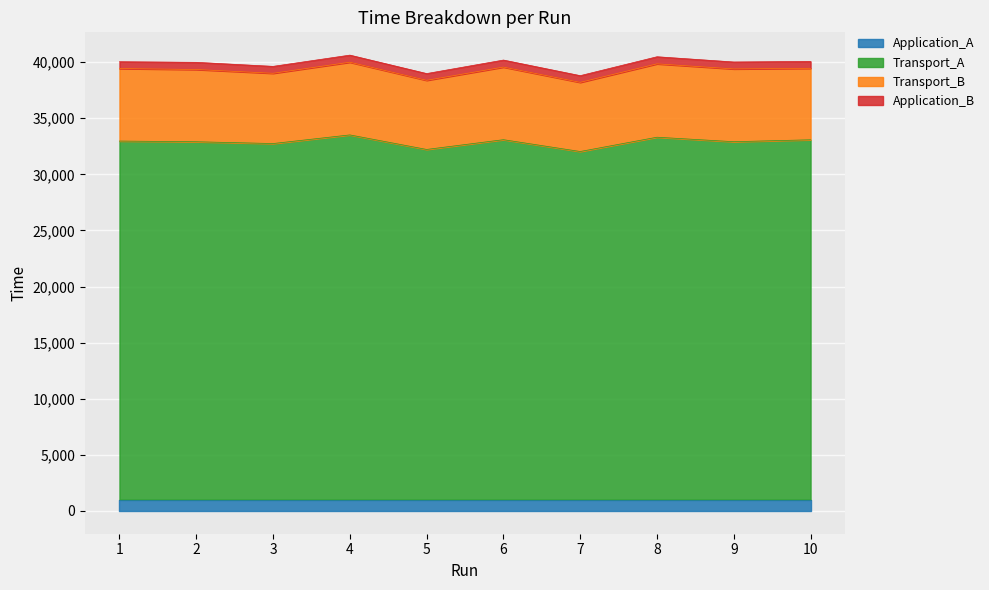

True or false: Transport_B and Application_B cross at least once.

False